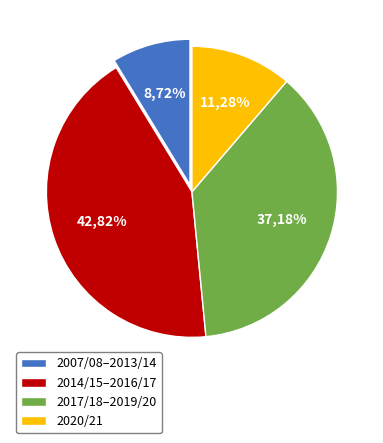

Is there a majority slice in this chart?

No